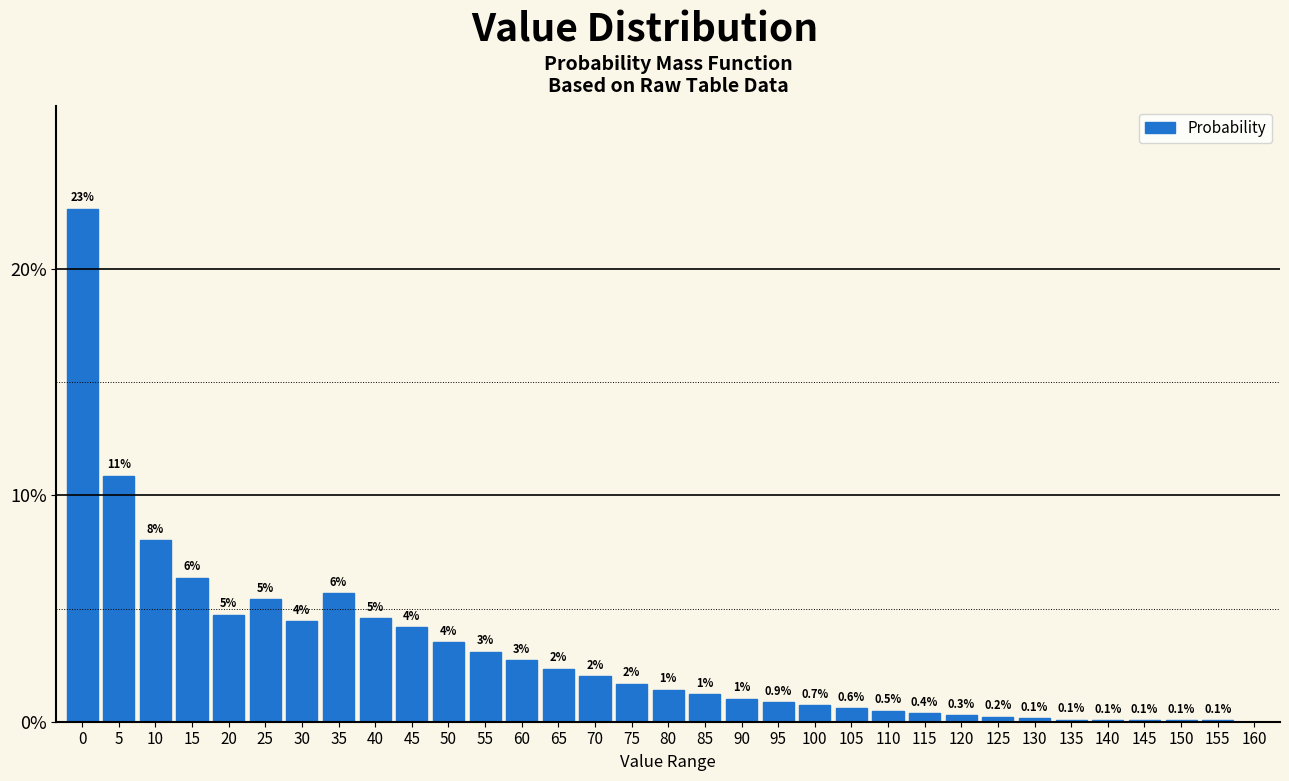

Are the bars horizontal?

No